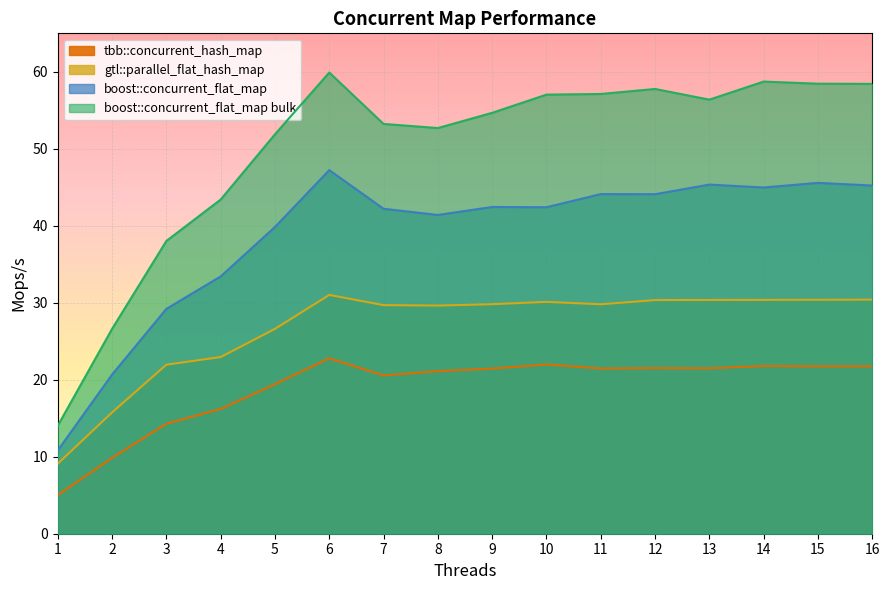

Where is the first local minimum for boost::concurrent_flat_map?

8